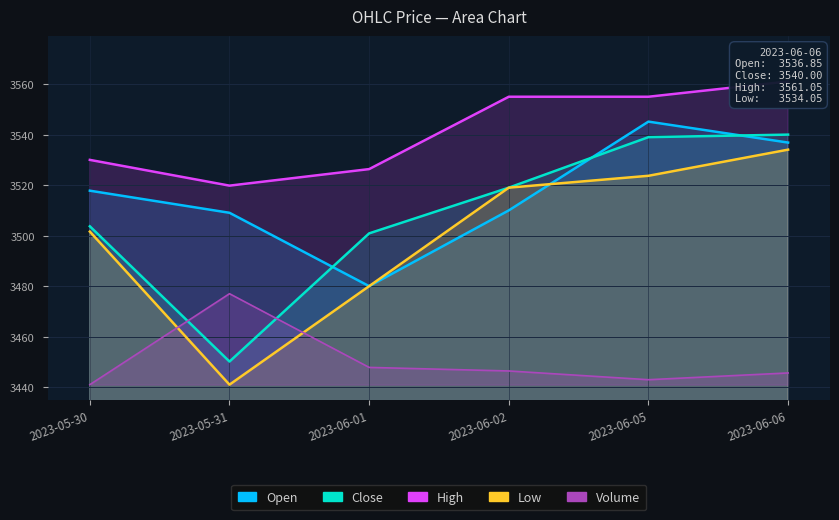

What are all the series names shown in the legend?

Open, Close, High, Low, Volume